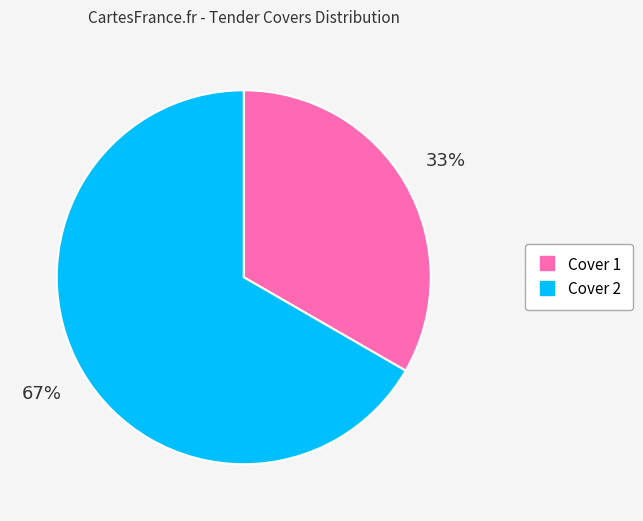

What percentage is the Cover 2 slice, to the nearest percent?

67%